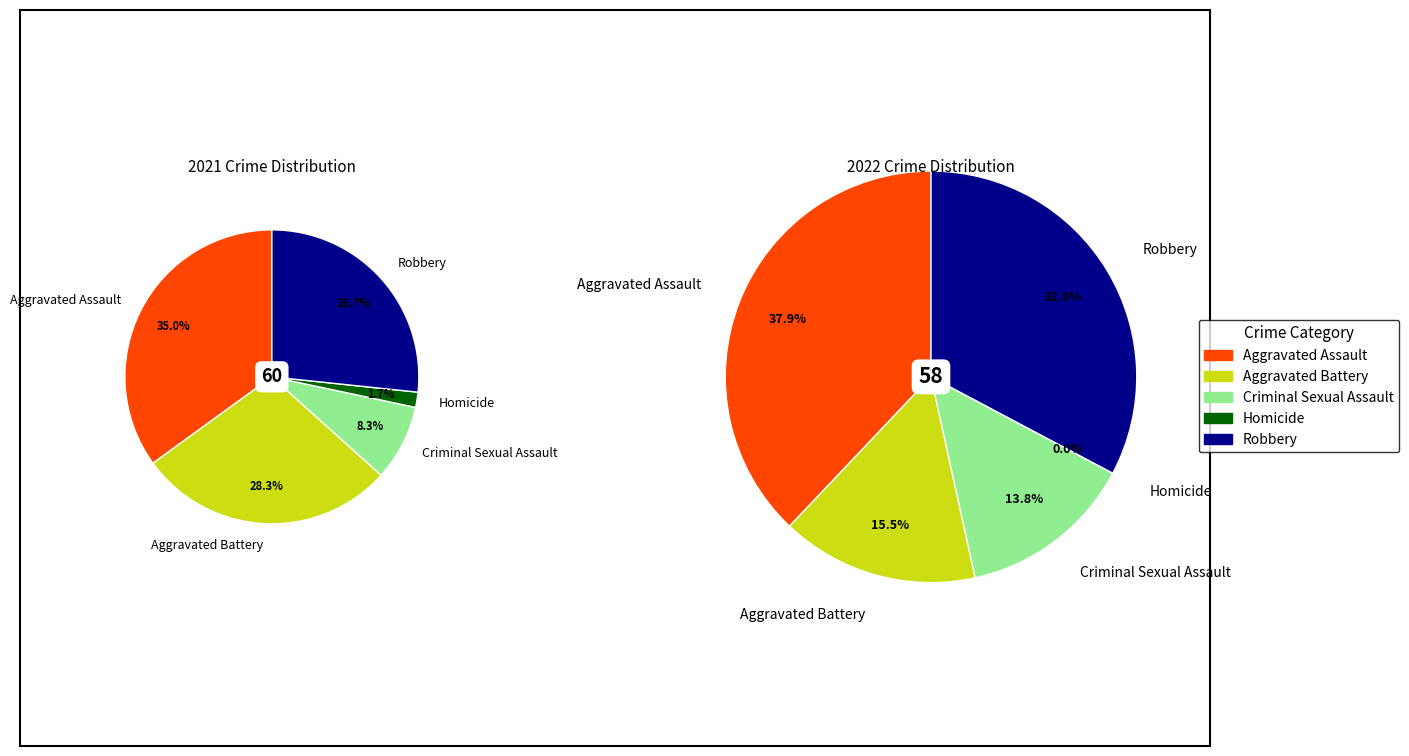

How many slices are in this pie chart?

5